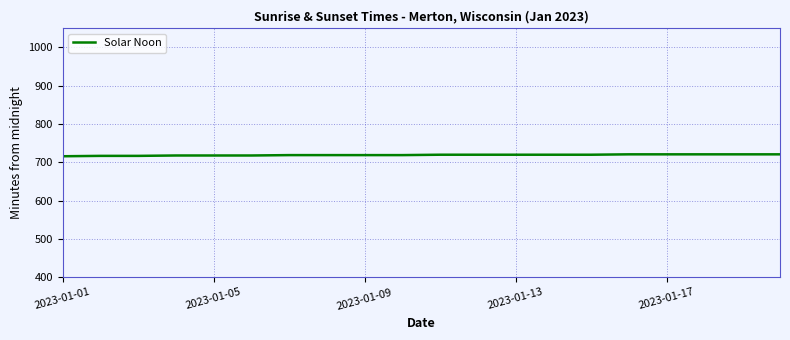

What is the minimum value shown in the chart?

716